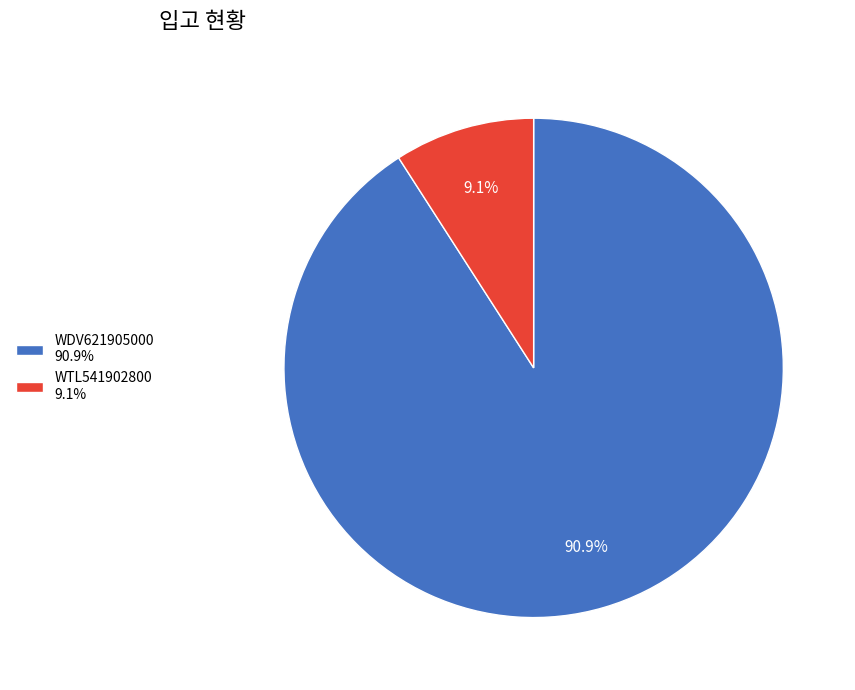

Does WDV621905000 represent more than half of the total?

Yes